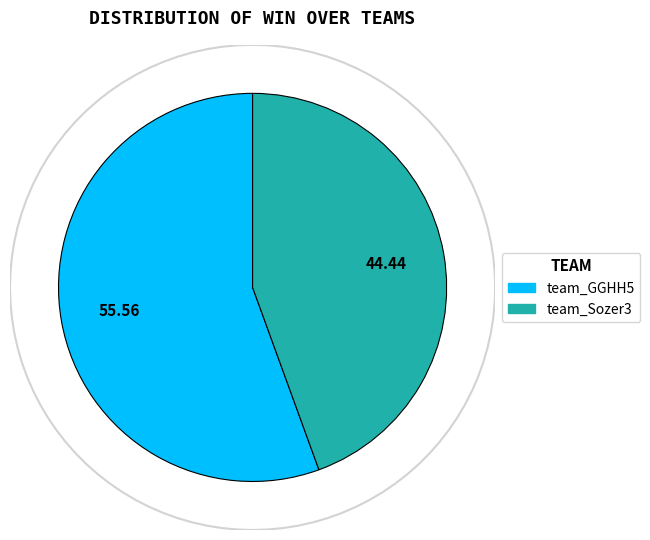

Combined, do team_Sozer3 and team_GGHH5 account for over 50%?

Yes